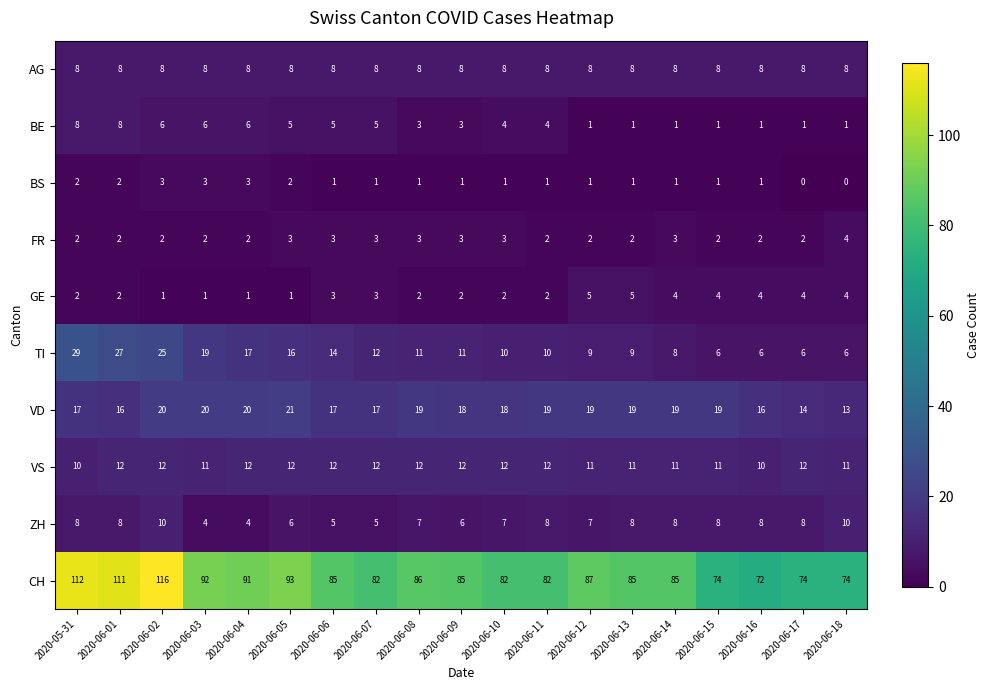

Which series has the largest range (max minus min)?

CH